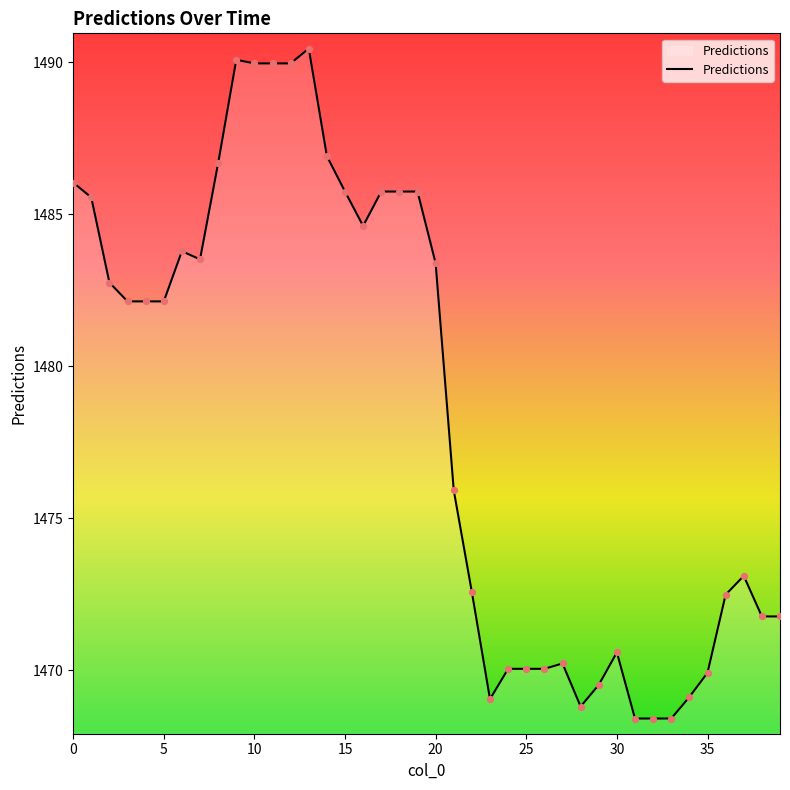

What is the greatest value displayed?

1490.5